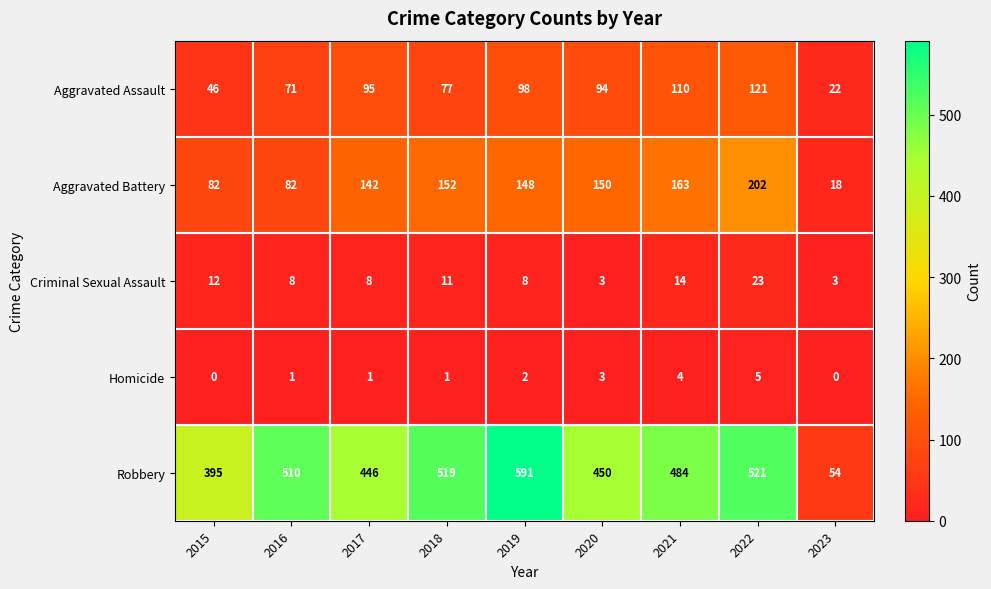

At which label is Robbery closest to 322?

2015